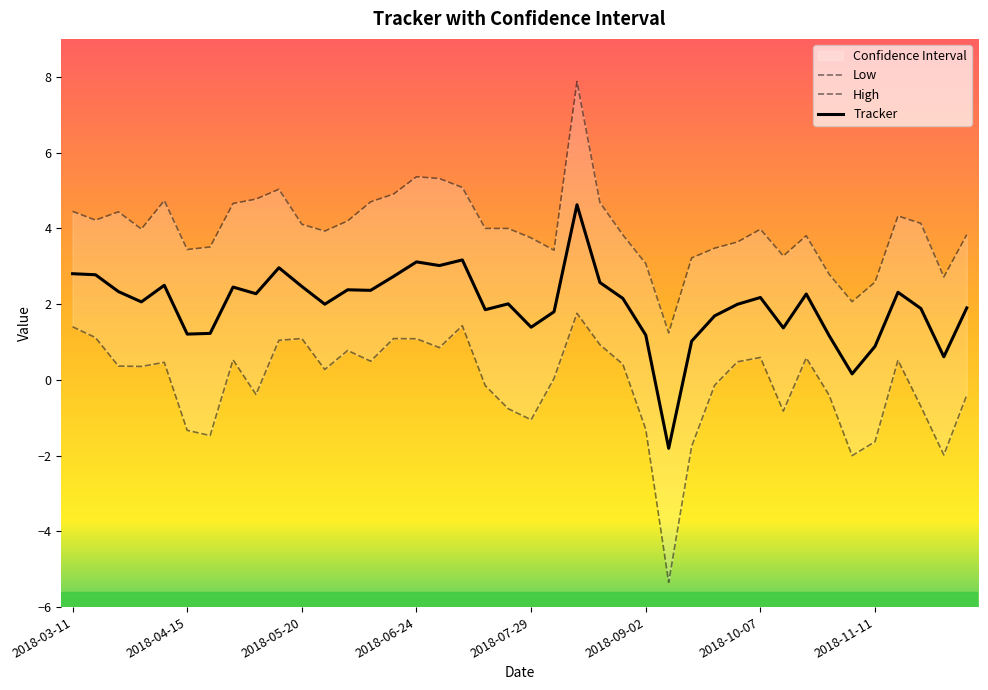

True or false: High and Low cross at least once.

False